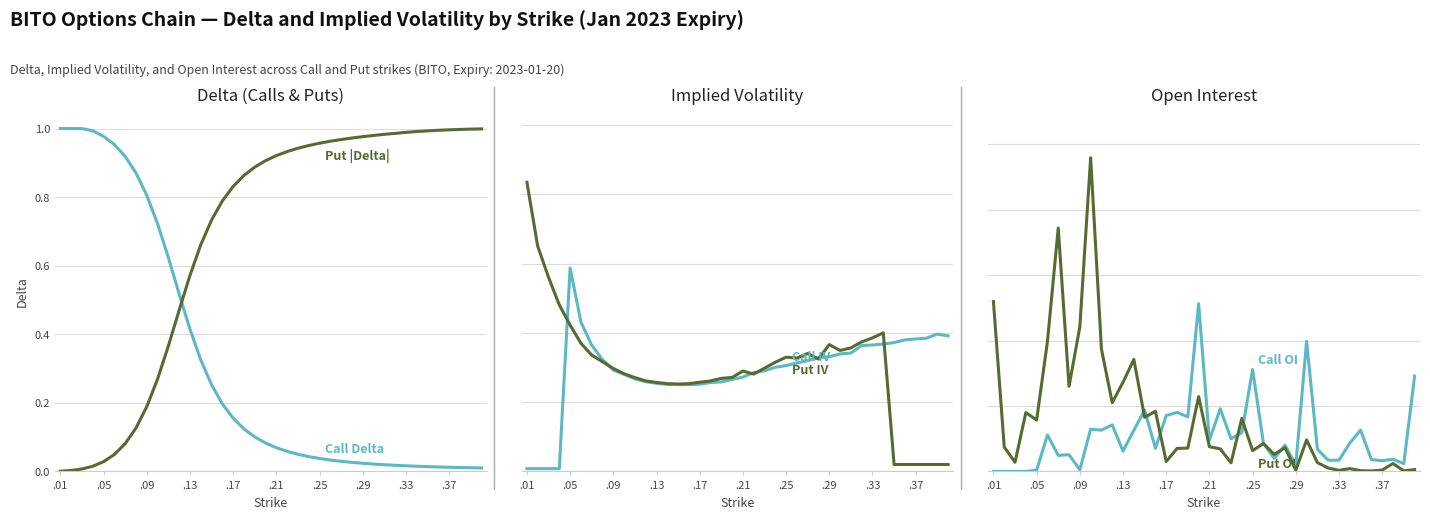

Rank the series at .37 from highest to lowest value.

Call OI, Put OI, Put |Delta|, Call IV, Put IV, Call Delta